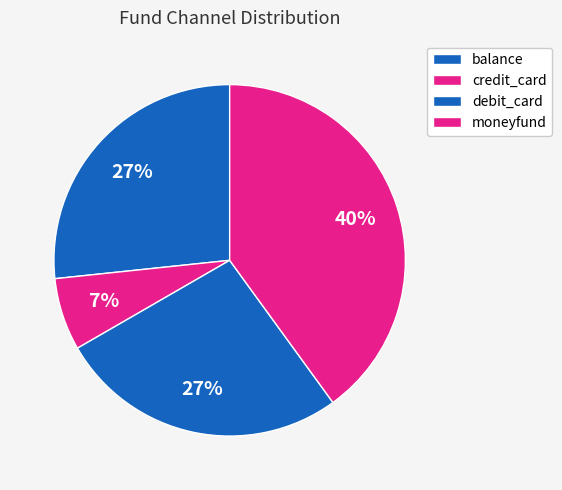

Is the sum of debit_card and moneyfund greater than half?

Yes